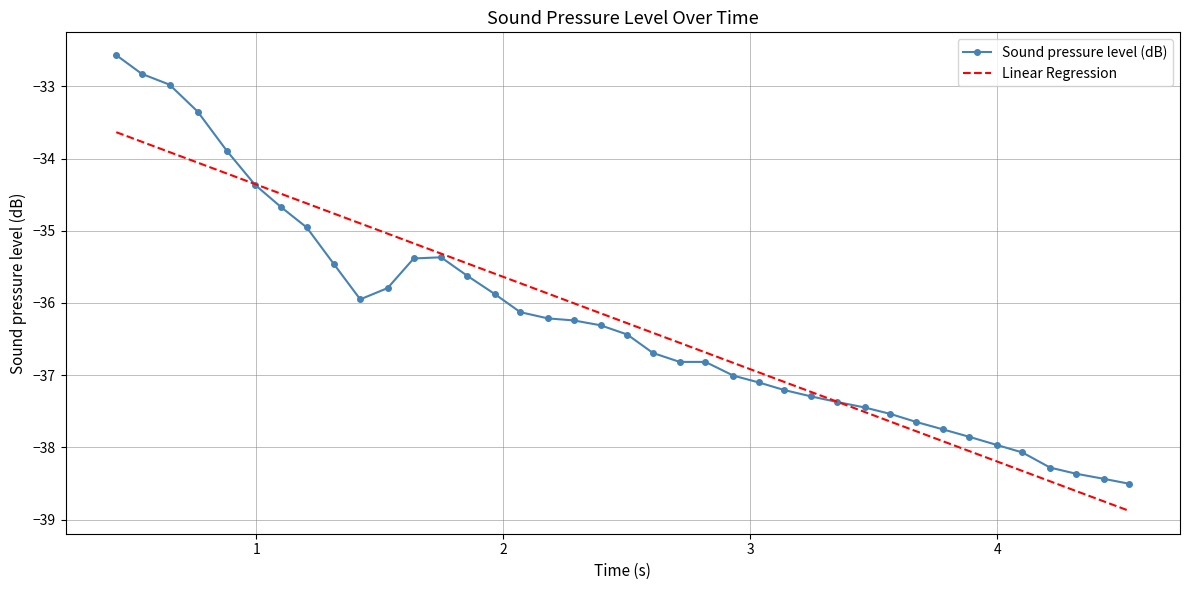

What is the maximum value for Linear Regression?

-33.6